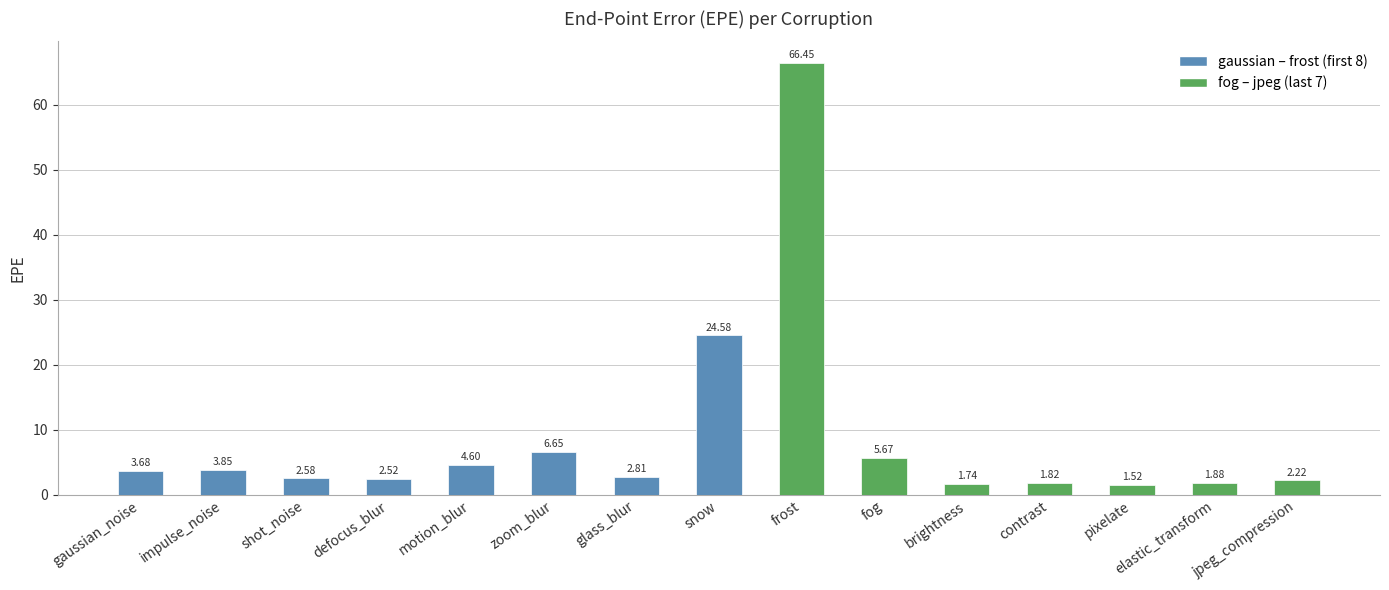

What is the sum of the values at snow and elastic_transform?

26.5